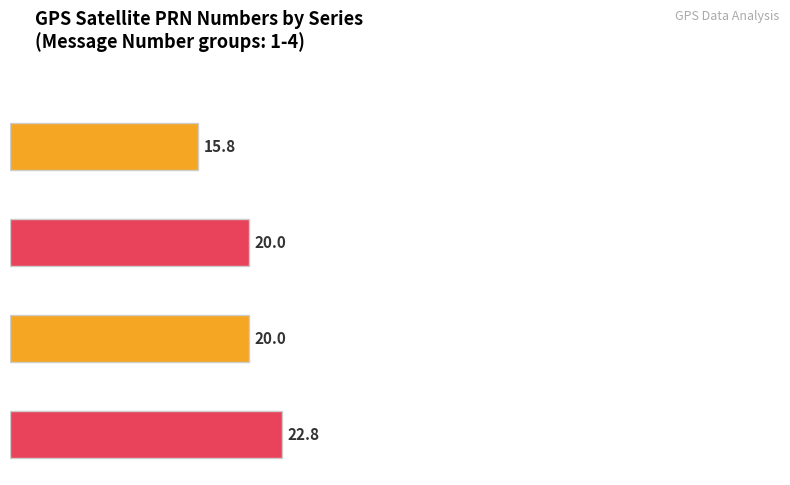

True or false: Satellite 4 PRN has a value of 43 at 1.

False